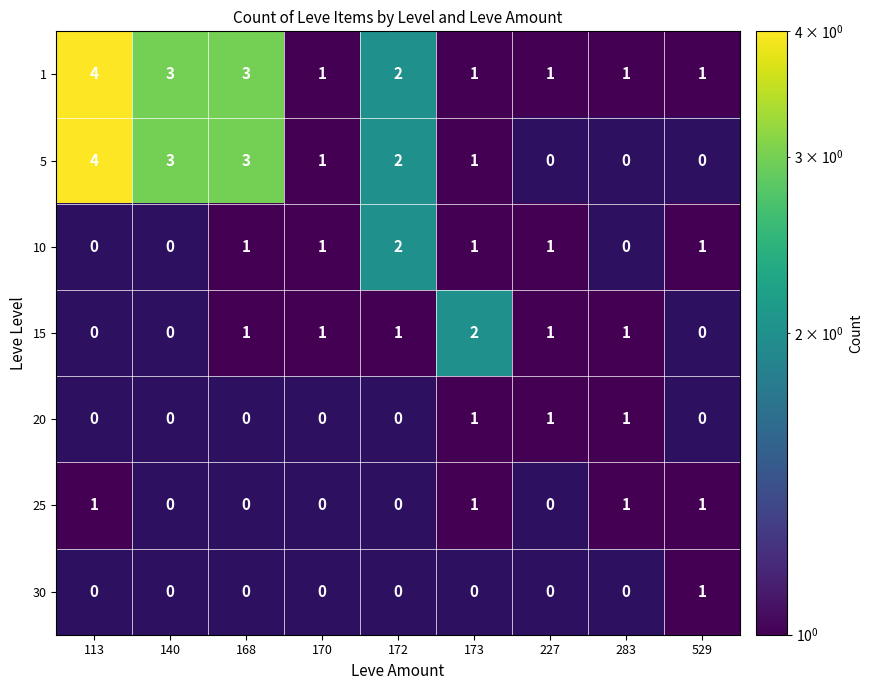

Is it true that 5 equals 0 at 170?

False